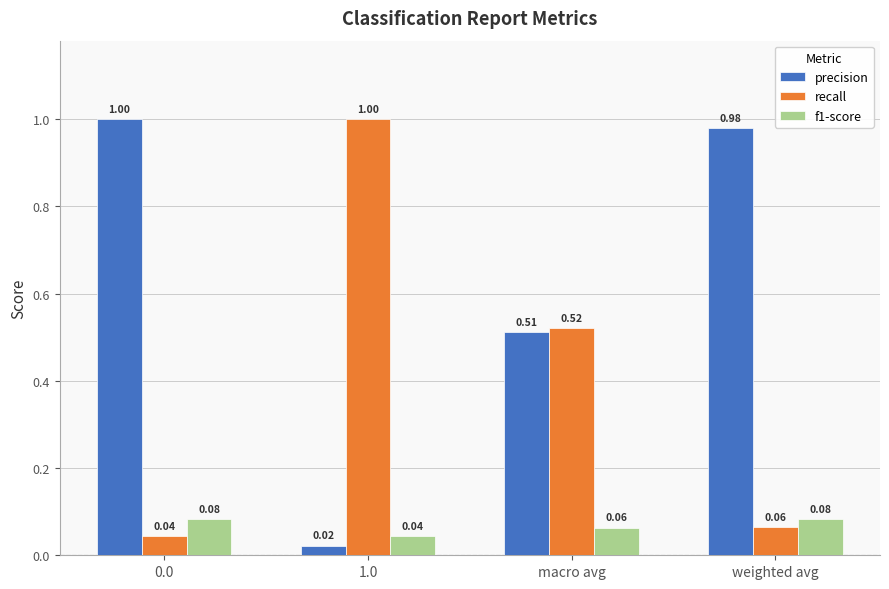

Rank the series by their average value, from highest to lowest.

precision, recall, f1-score